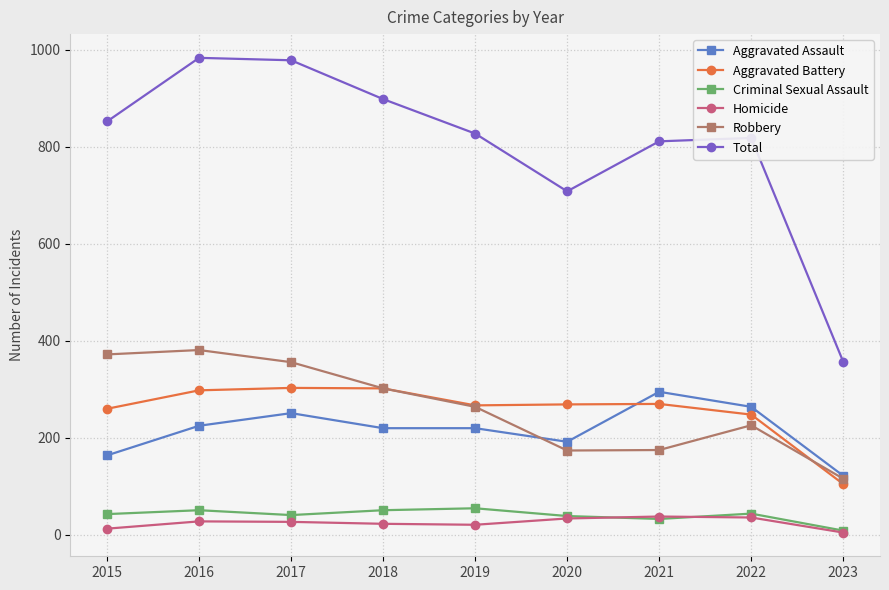

What is the difference between the Total values at 2018 and 2020?

190